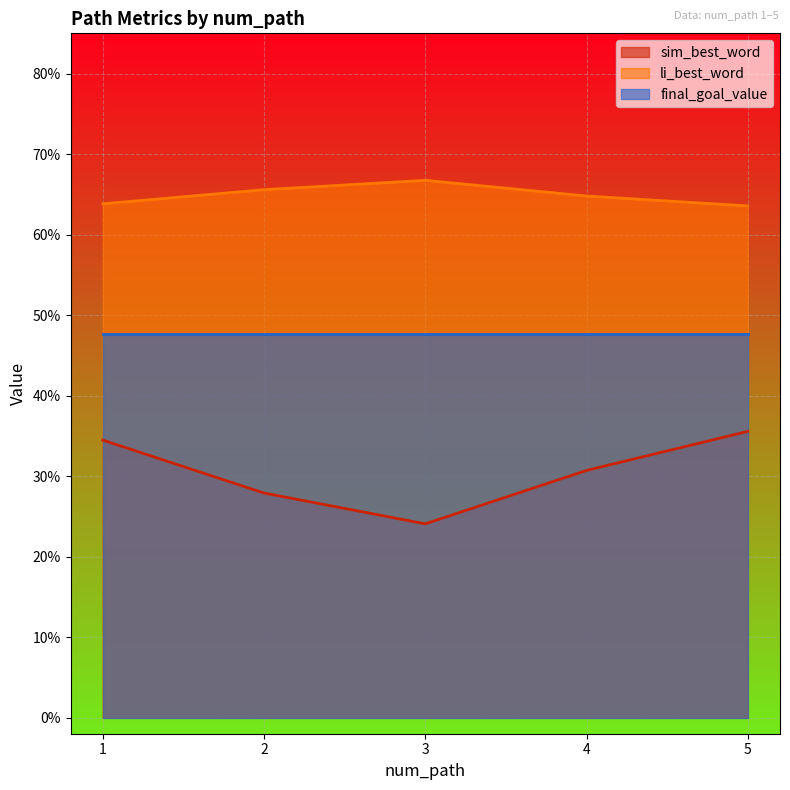

What is the sum of all li_best_word values?

3.2